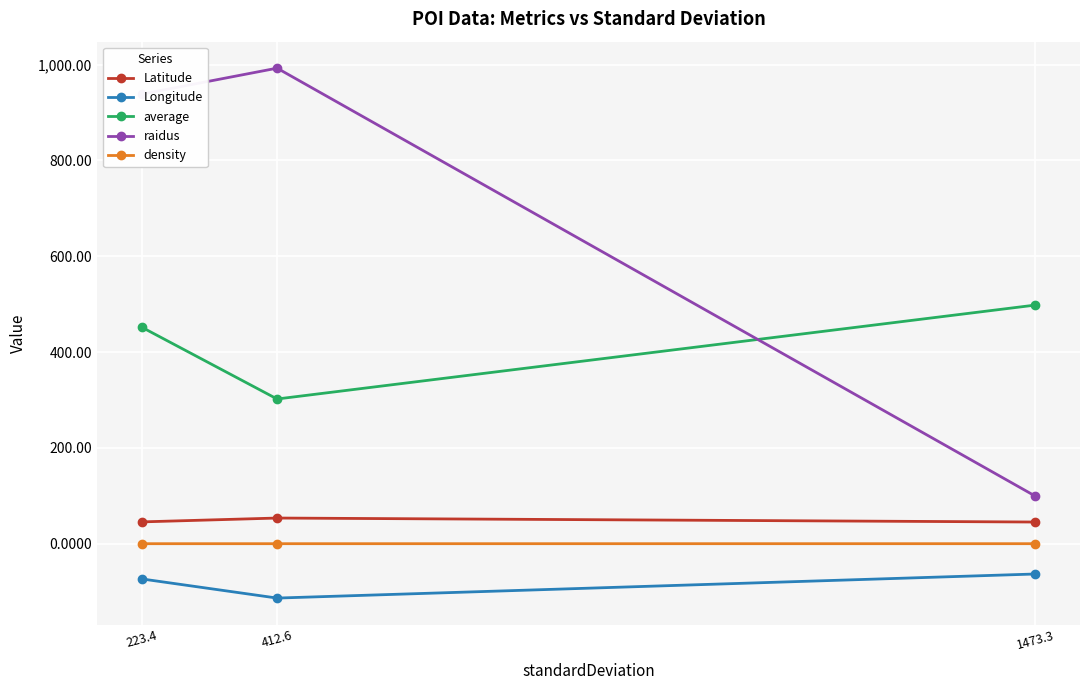

How many categories are shown in the chart?

3